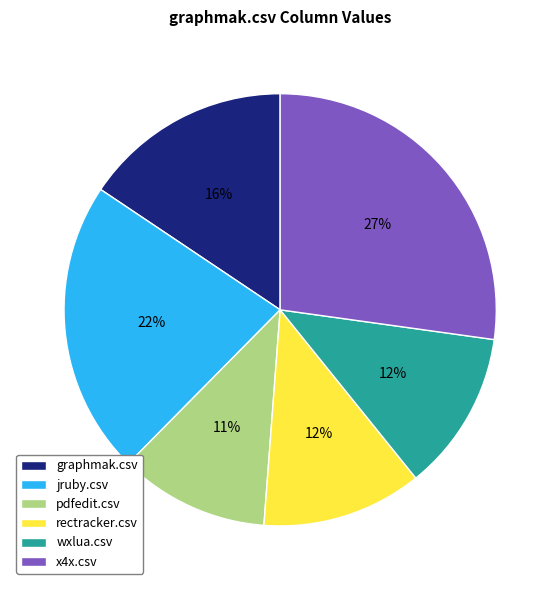

Do jruby.csv and wxlua.csv together represent more than half of the pie?

No